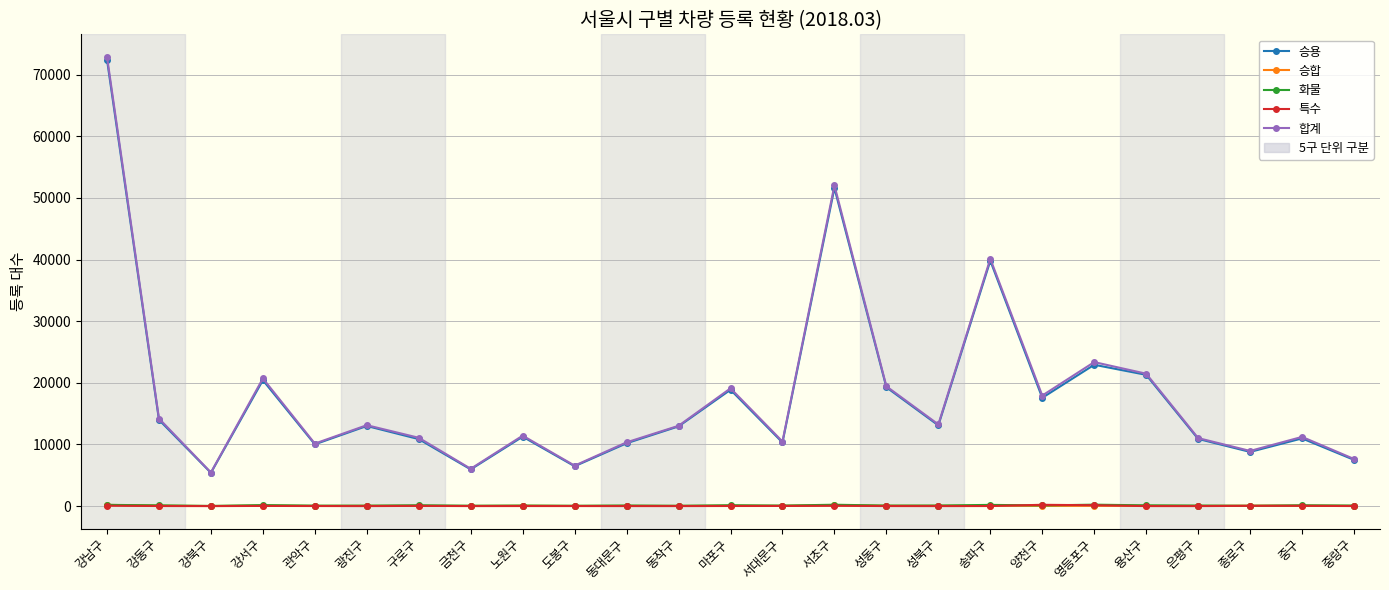

Is it true that 화물 equals 225 at 서초구?

True